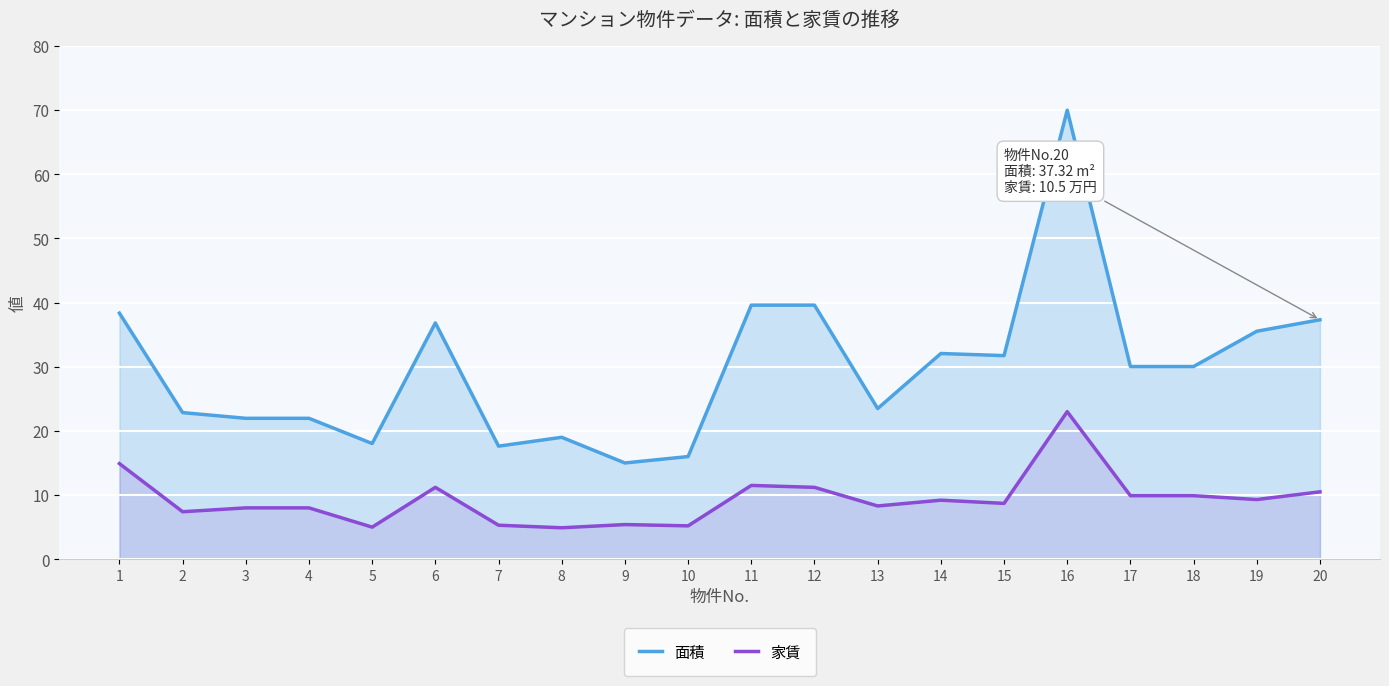

Where is the first local minimum for 家賃?

2